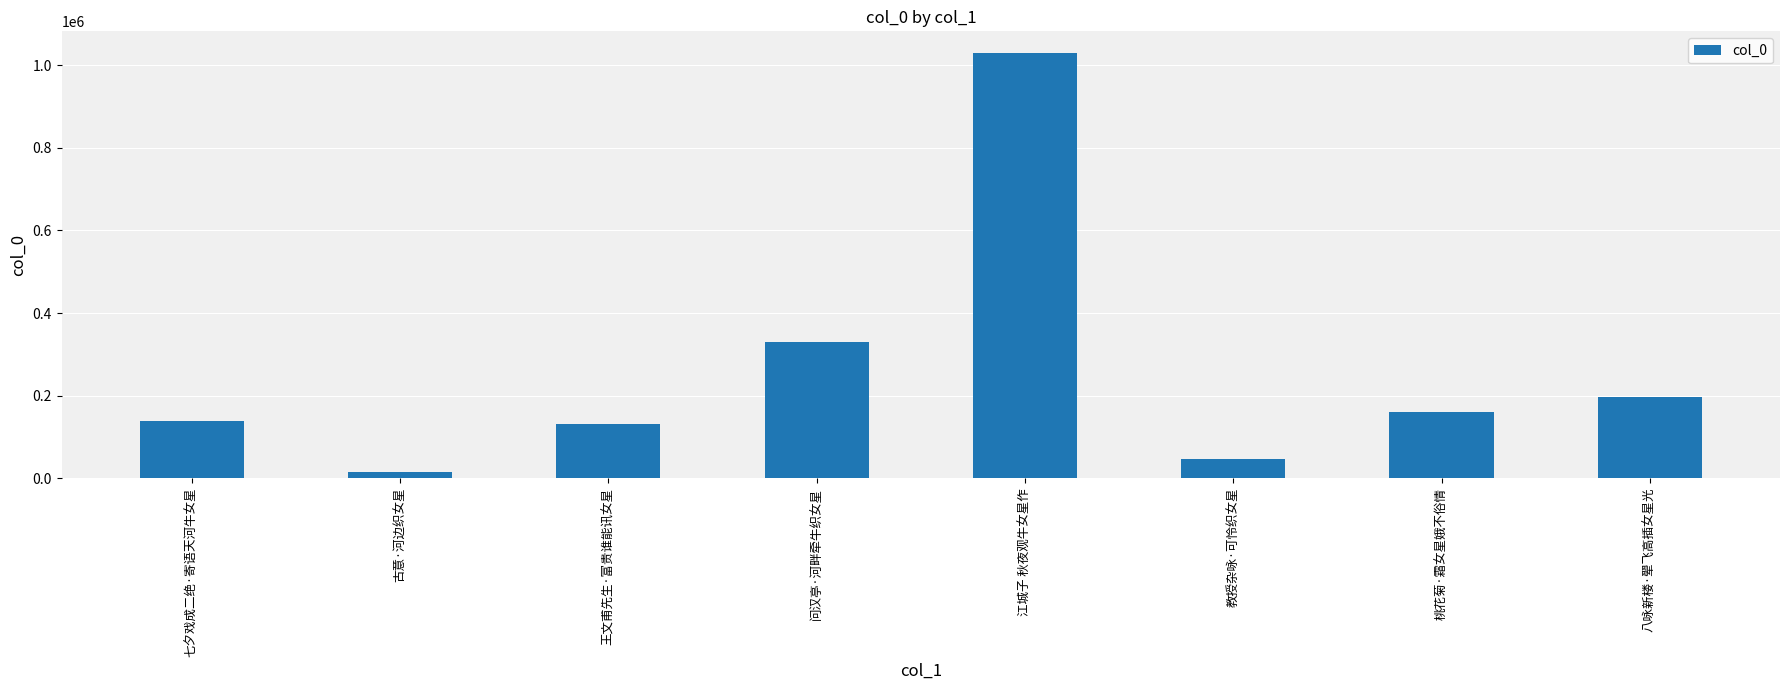

Is it true that the value at 七夕戏成二绝·寄语天河牛女星 is 139012?

True